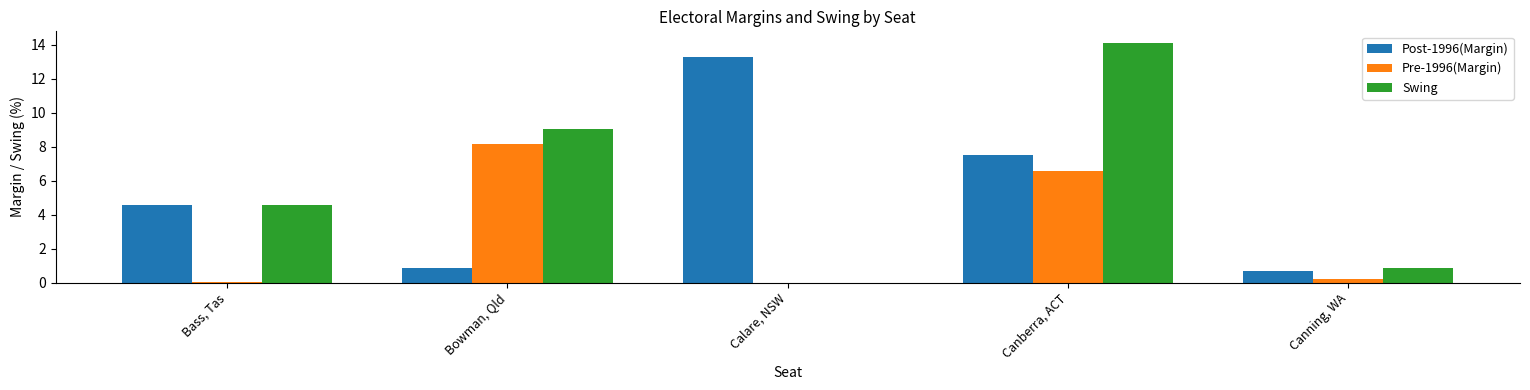

At which category is the sum across all series the highest?

Canberra, ACT